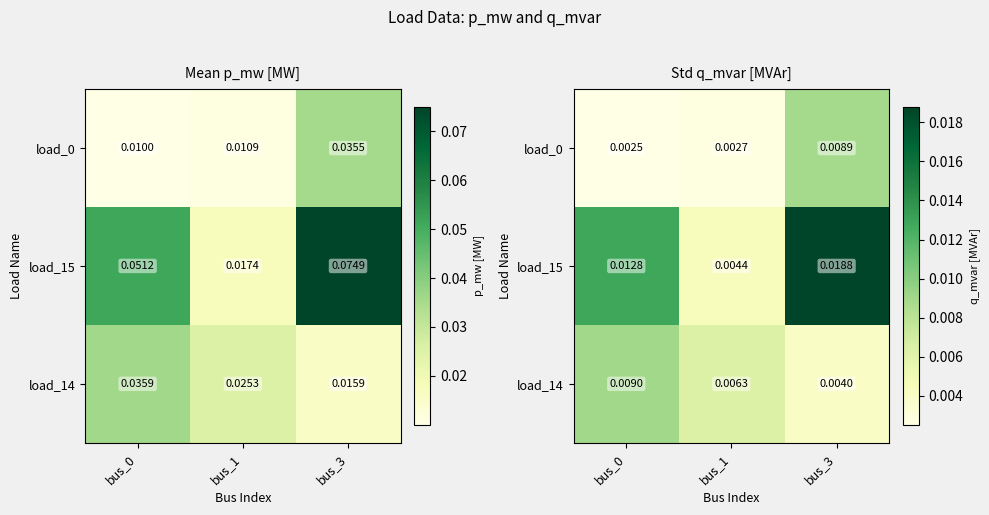

Where is load_14 nearest to the value 0?

bus_3